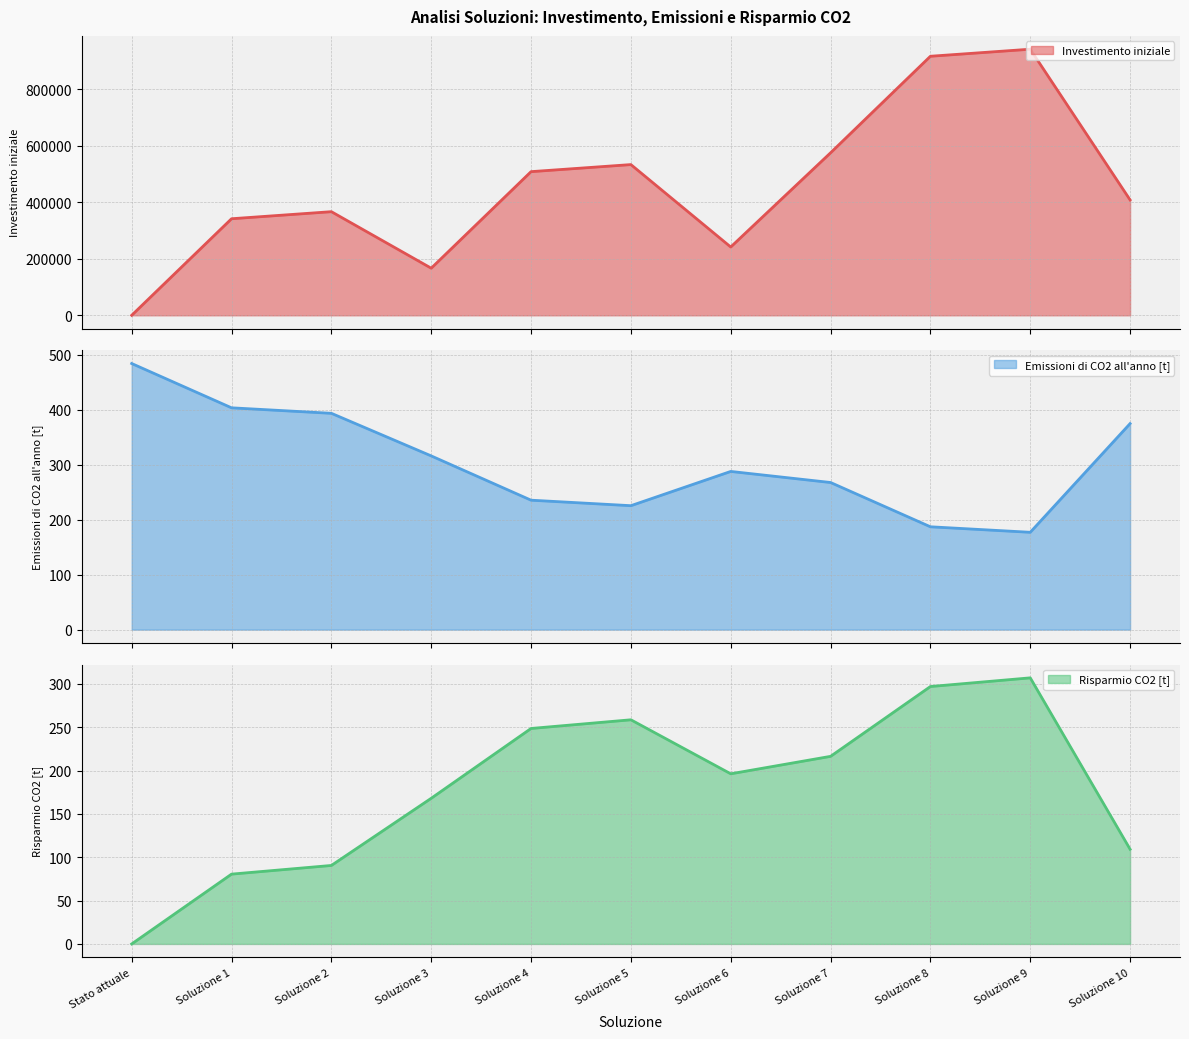

What position from the left is Soluzione 10?

11